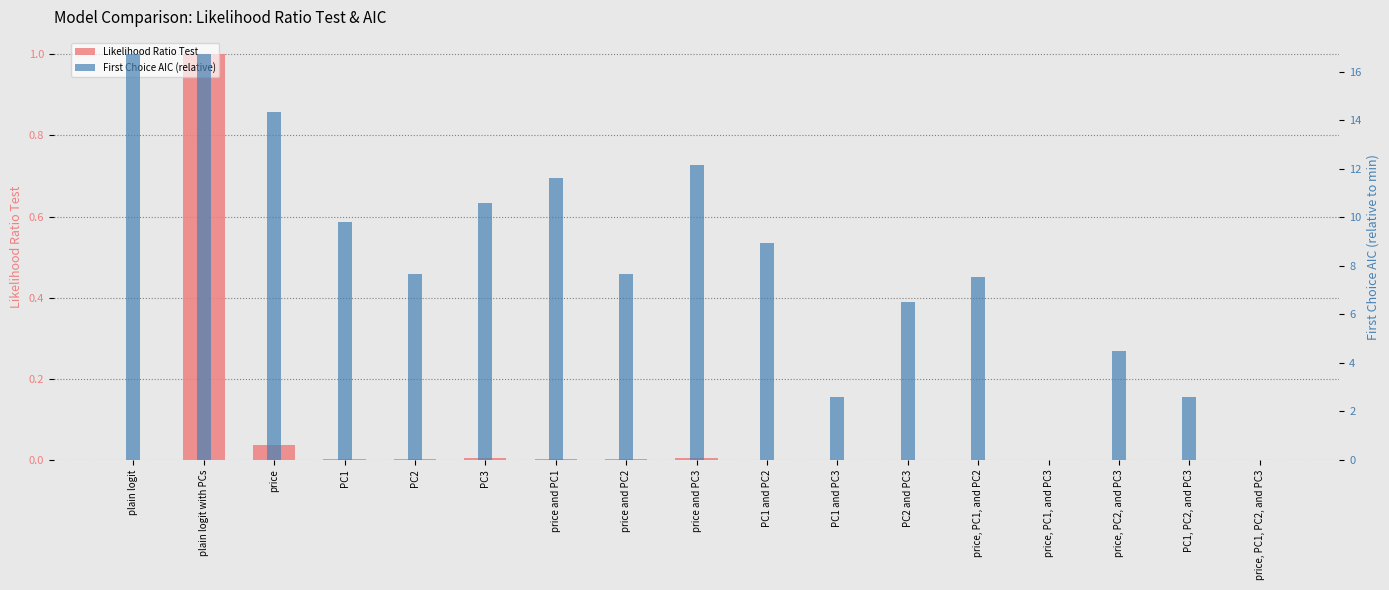

Reading left to right, extract all data points from this chart.

Likelihood Ratio Test: plain logit=0.0	plain logit with PCs=1.0	price=0.0	PC1=0.0	PC2=0.0	PC3=0.0	price and PC1=0.0	price and PC2=0.0	price and PC3=0.0	PC1 and PC2=0.0	PC1 and PC3=0.0	PC2 and PC3=0.0	price, PC1, and PC2=0.0	price, PC1, and PC3=0.0	price, PC2, and PC3=0.0	PC1, PC2, and PC3=0.0	price, PC1, PC2, and PC3=0.0
First Choice AIC (relative): plain logit=16.7	plain logit with PCs=16.7	price=14.4	PC1=9.8	PC2=7.7	PC3=10.6	price and PC1=11.6	price and PC2=7.7	price and PC3=12.2	PC1 and PC2=8.9	PC1 and PC3=2.6	PC2 and PC3=6.5	price, PC1, and PC2=7.6	price, PC1, and PC3=0.0	price, PC2, and PC3=4.5	PC1, PC2, and PC3=2.6	price, PC1, PC2, and PC3=0.0